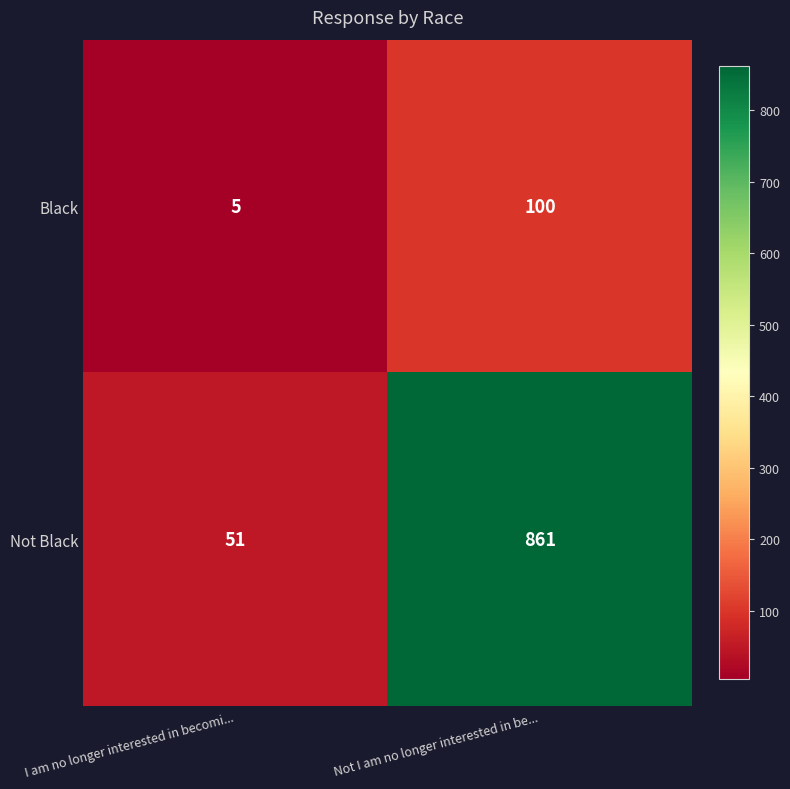

Which series has the widest spread of values?

Not Black